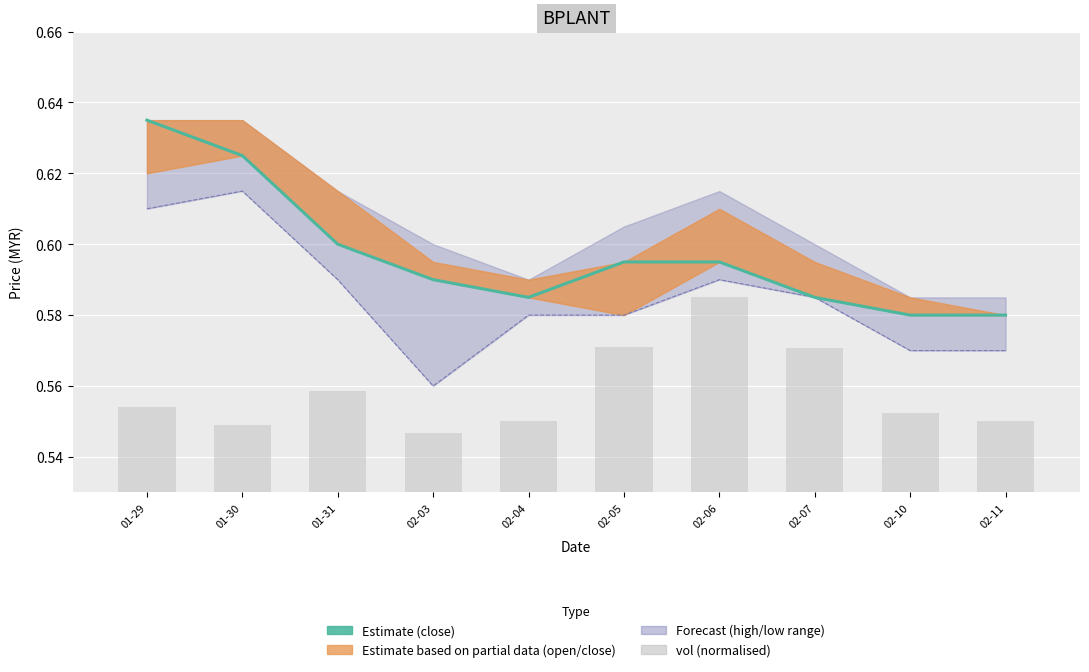

Reading left to right, list all the values displayed in this chart.

close: 01-29=0.6	01-30=0.6	01-31=0.6	02-03=0.6	02-04=0.6	02-05=0.6	02-06=0.6	02-07=0.6	02-10=0.6	02-11=0.6
vol: 01-29=0.6	01-30=0.5	01-31=0.6	02-03=0.5	02-04=0.6	02-05=0.6	02-06=0.6	02-07=0.6	02-10=0.6	02-11=0.6